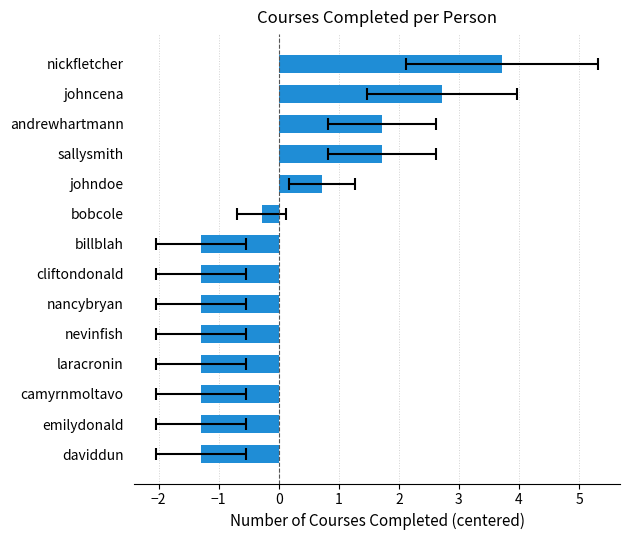

Reading left to right, extract all data points from this chart.

-1.3	-1.3	-1.3	-1.3	-1.3	-1.3	-1.3	-1.3	-0.3	0.7	1.7	1.7	2.7	3.7